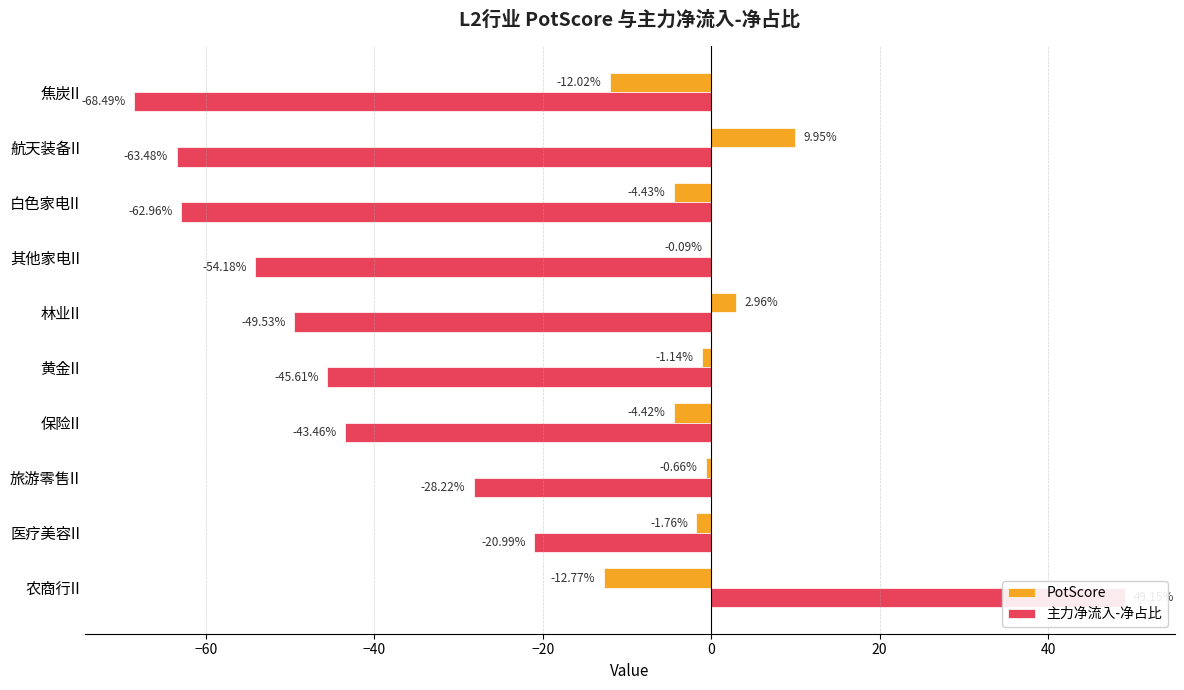

Are the bars grouped side by side (vs. stacked)?

Yes